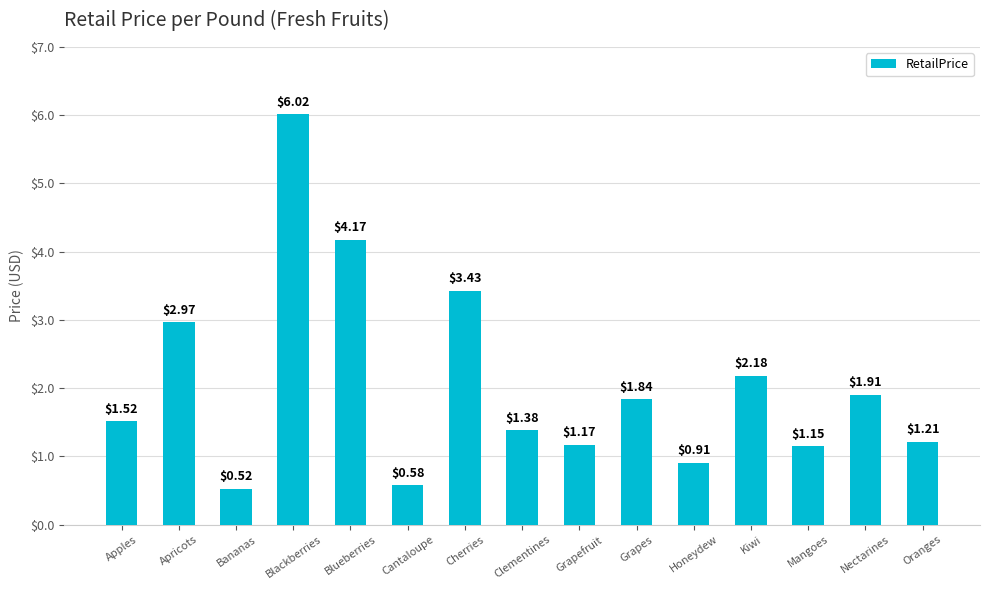

What is the label of the 10th bar from the right?

Cantaloupe